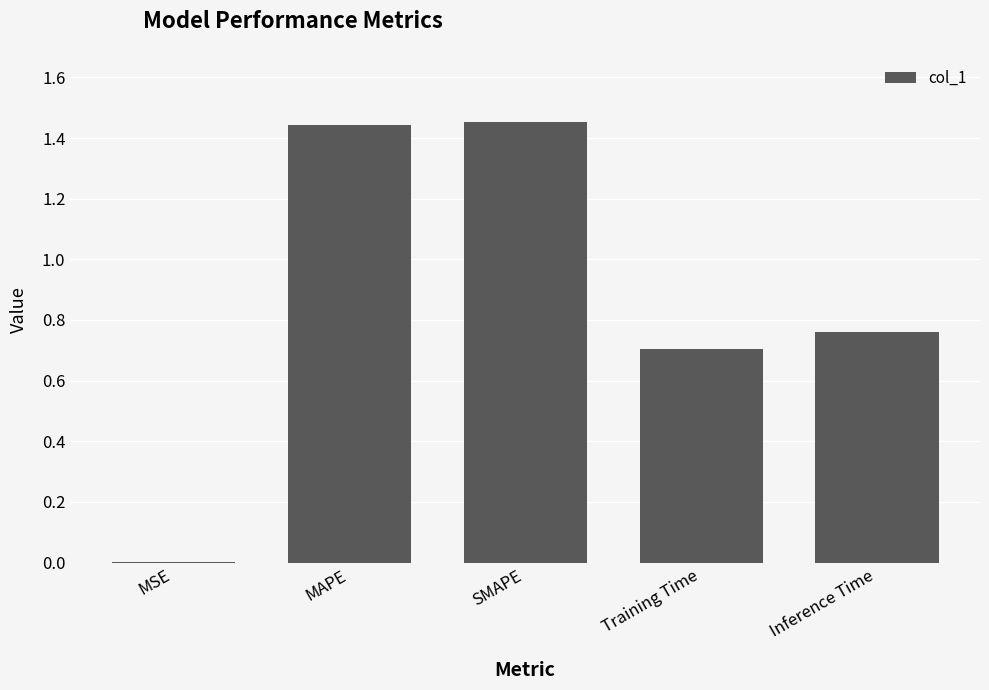

What is the sum of the values at SMAPE and MAPE?

2.9